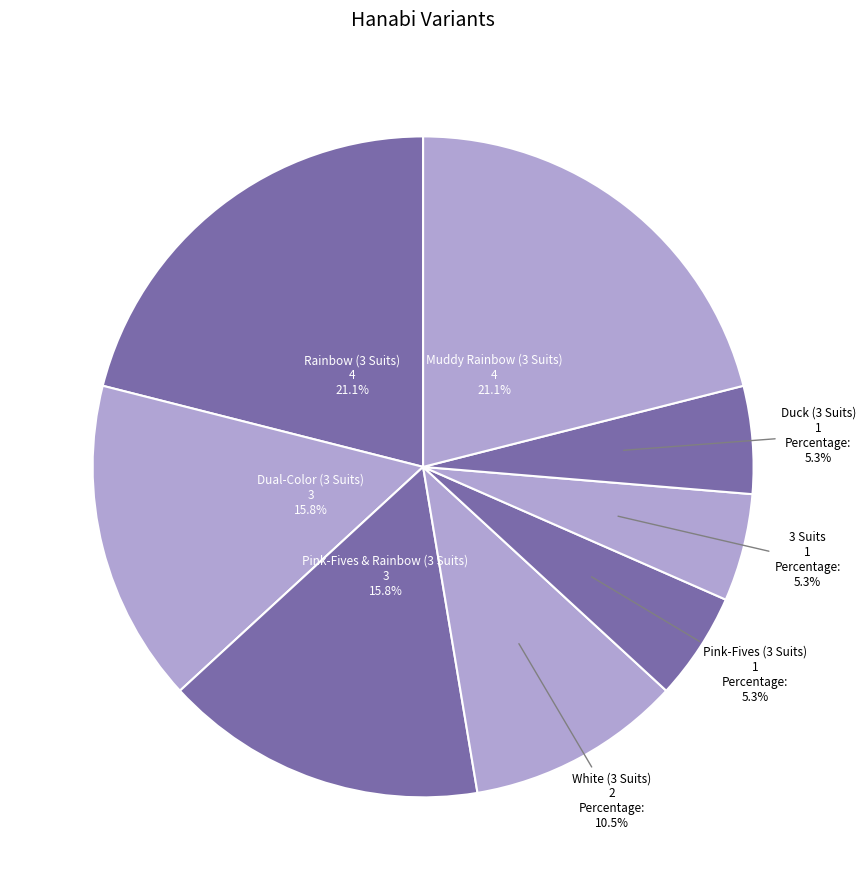

Which category has the smallest portion of the pie?

Pink-Fives (3 Suits)